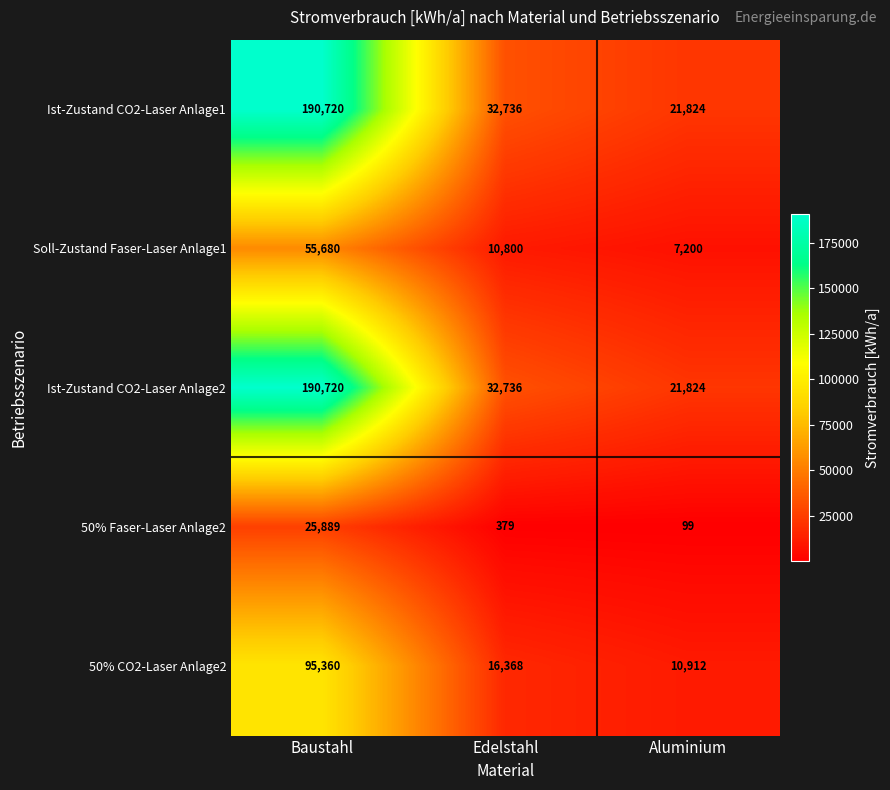

What is the total value across all series at Baustahl?

558369